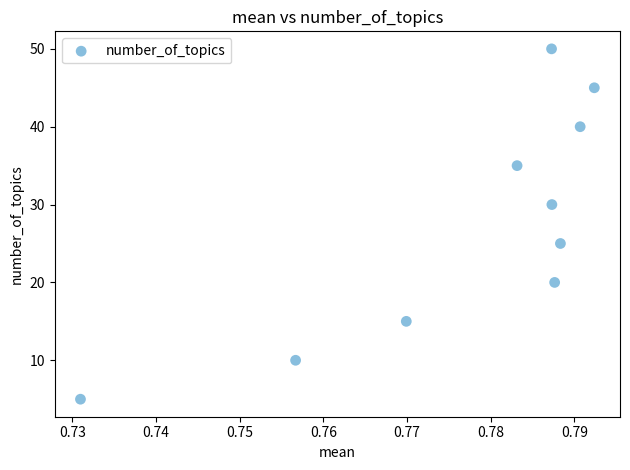

What Y value in the scatter plot is closest to 27?

25